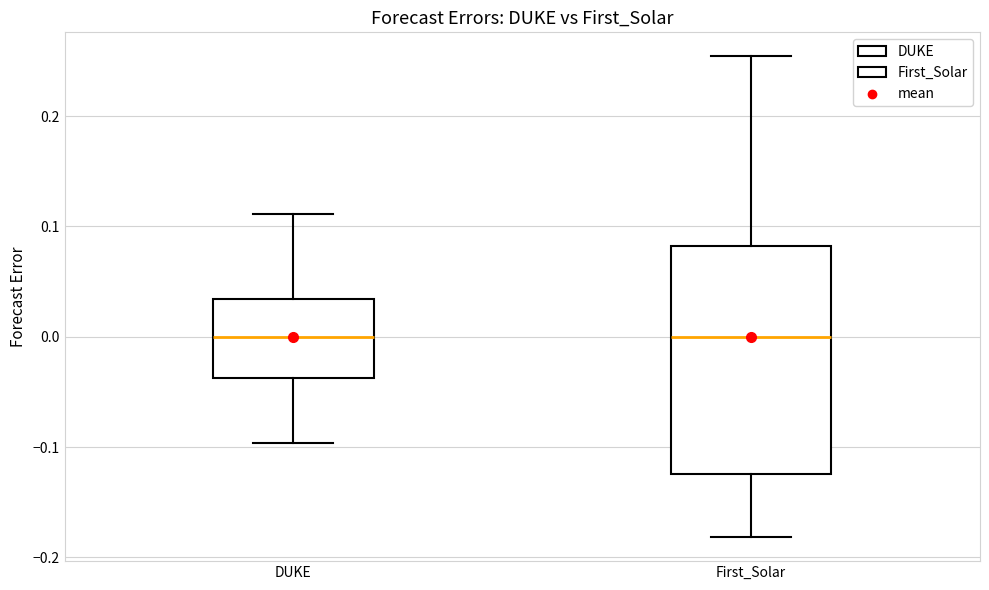

Comparing the boxes themselves (not the whiskers), which one is the tallest?

First_Solar